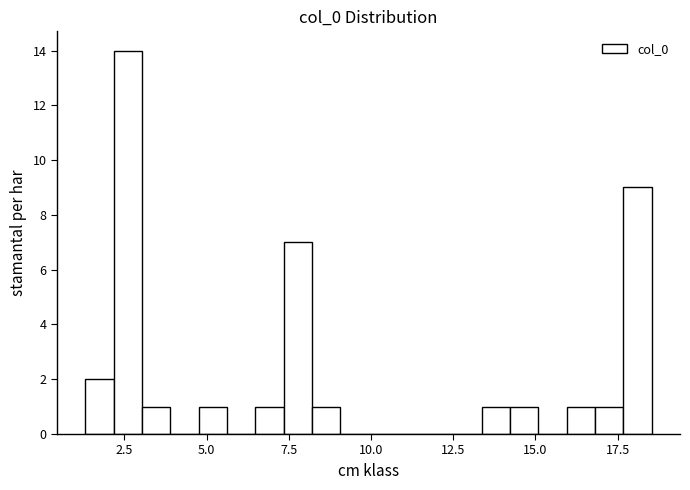

Around what value on the x-axis is the tallest bar? Give the approximate position of its centre, as read against the axis.

2.5